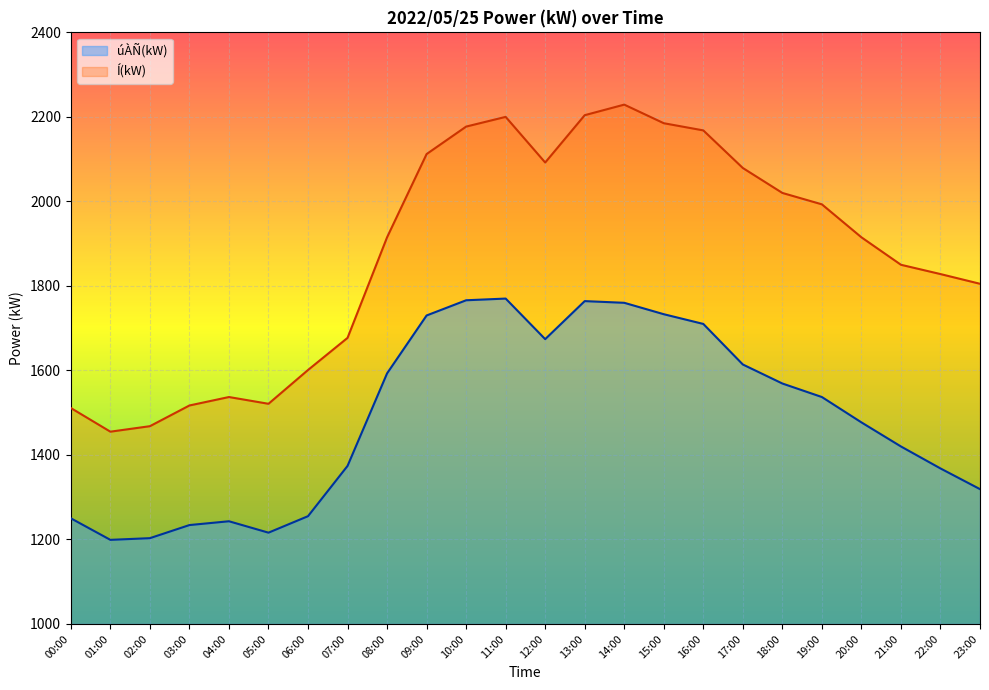

What is the average value of the Í(kW) series?

1877